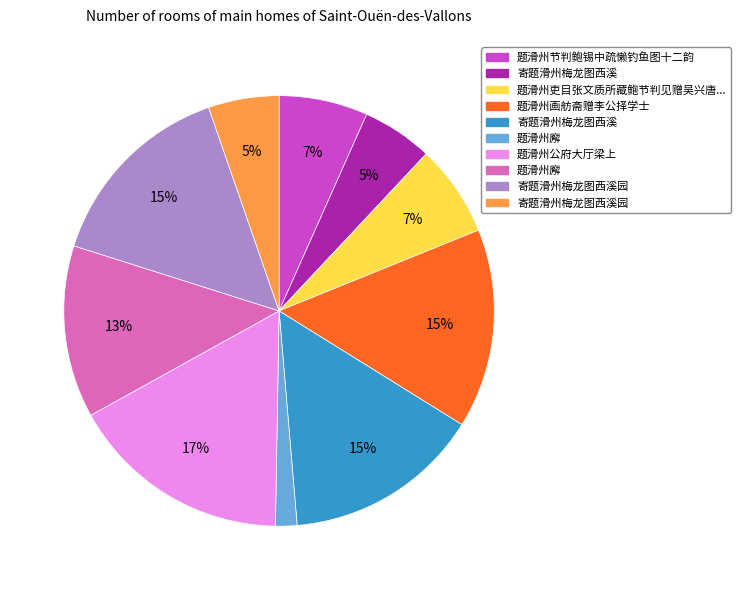

Does any single category account for the majority?

No